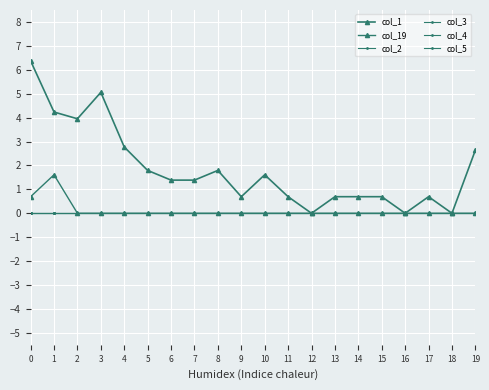

Does the chart have visible grid lines?

Yes